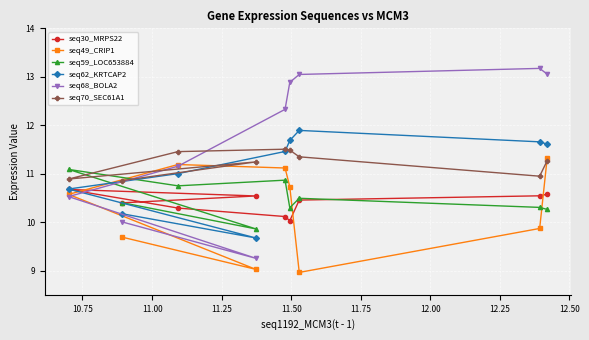

Which series has the largest range (max minus min)?

seq68_BOLA2